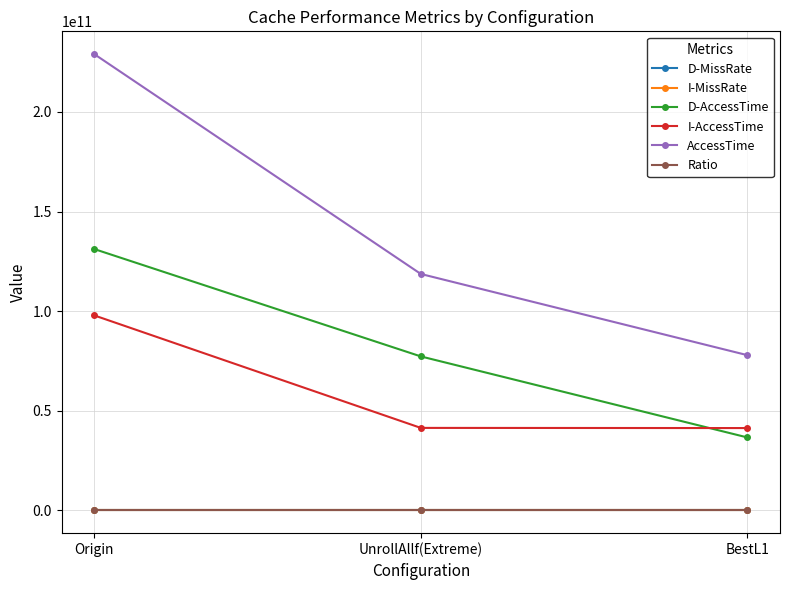

What is the label of the 3rd point from the left?

BestL1